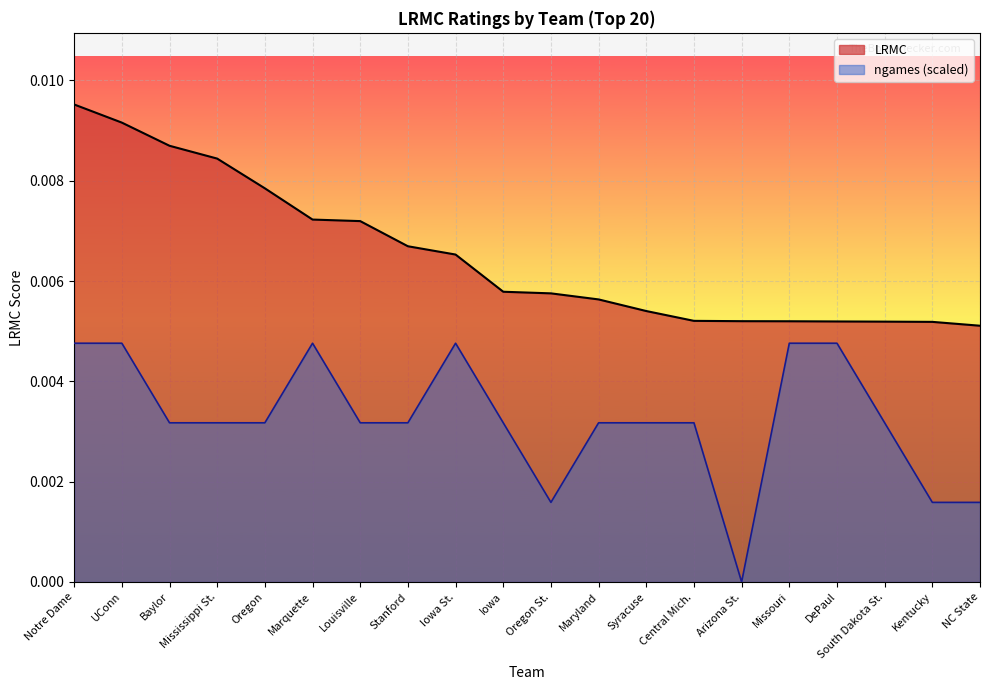

Which label corresponds to the largest value in the chart?

Notre Dame